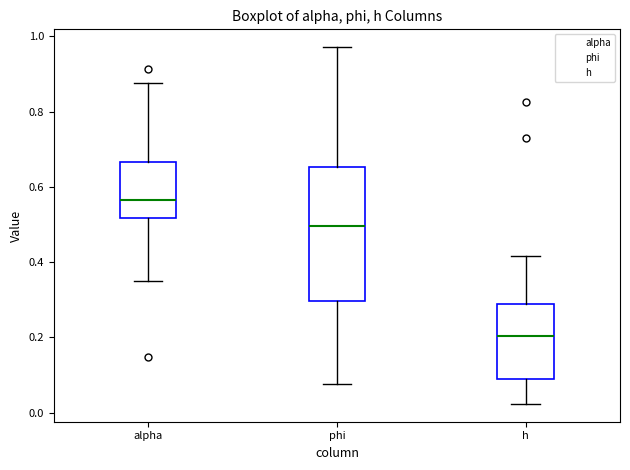

Which box's median line is the lowest?

h